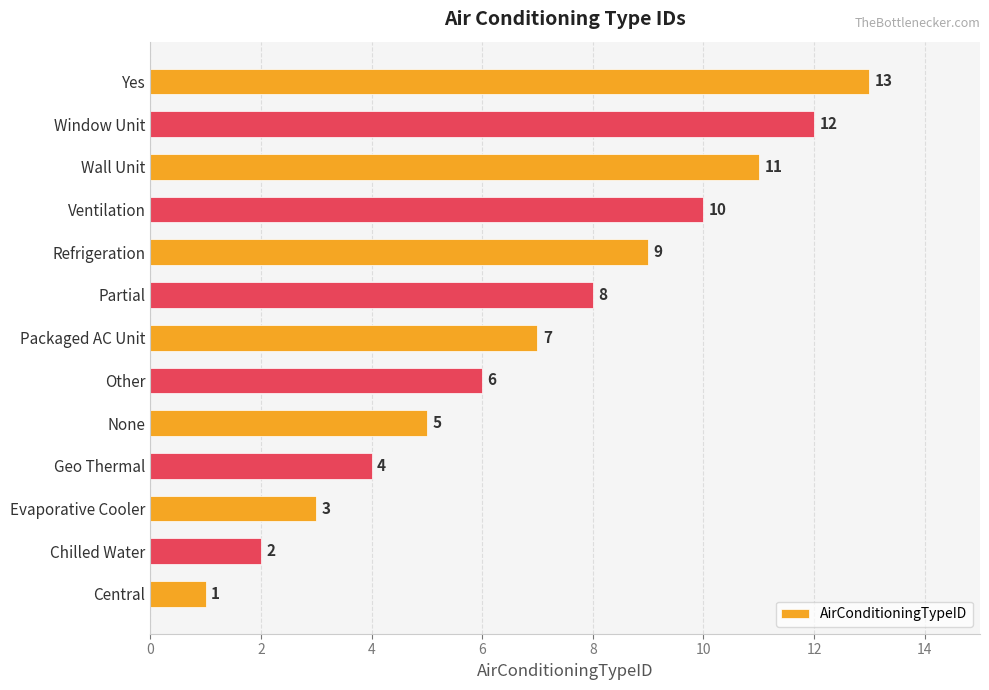

Where is the data nearest to the value 7?

Packaged AC Unit